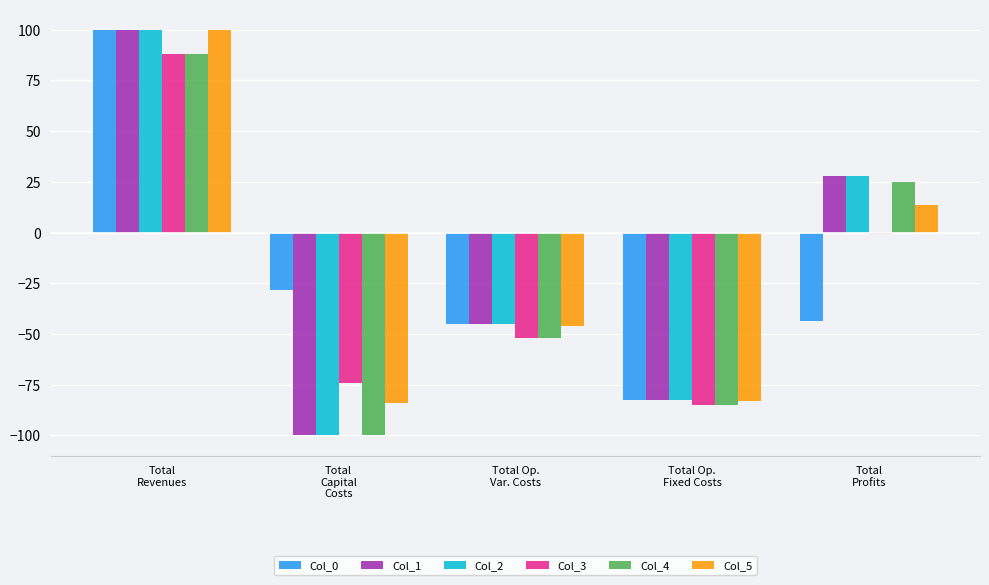

How many bars are there in total?

30